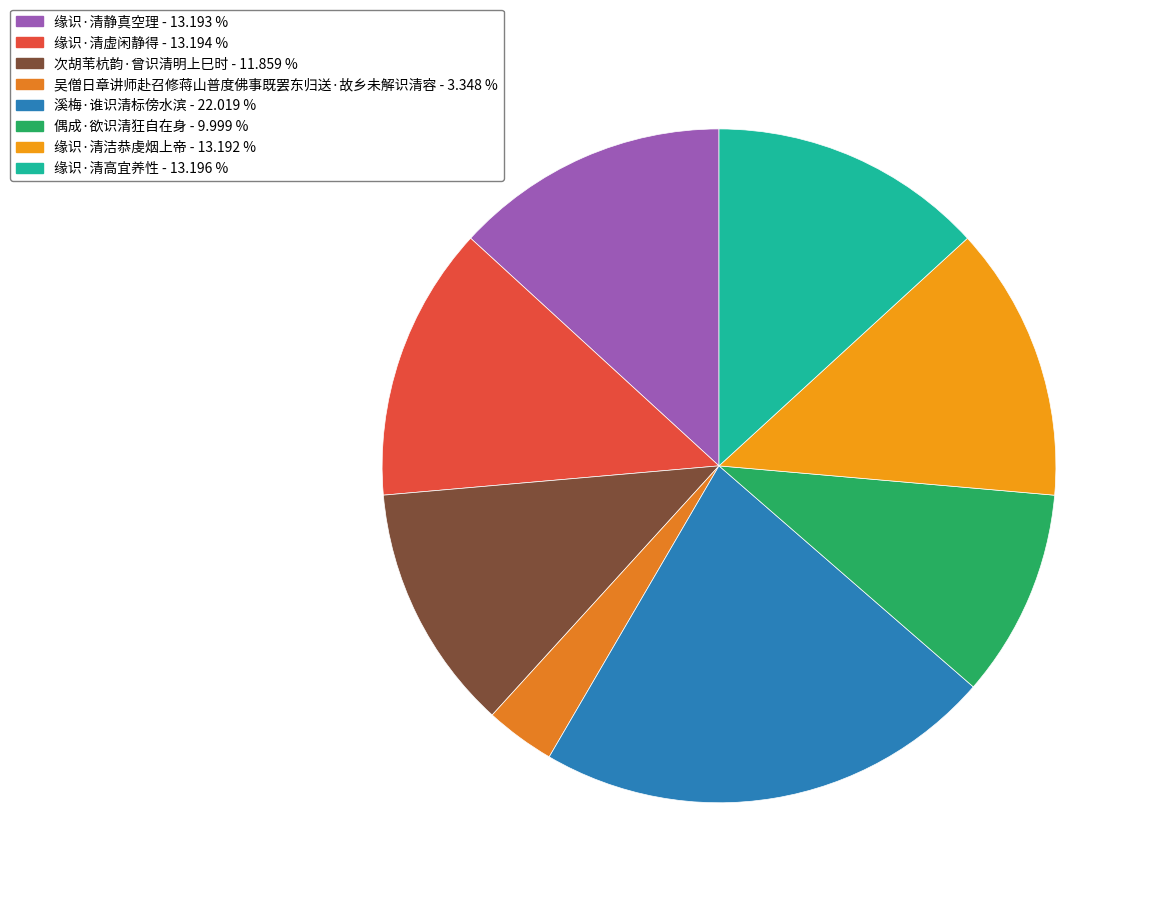

To the nearest percent, what is the difference between the largest and smallest slice percentages?

19%